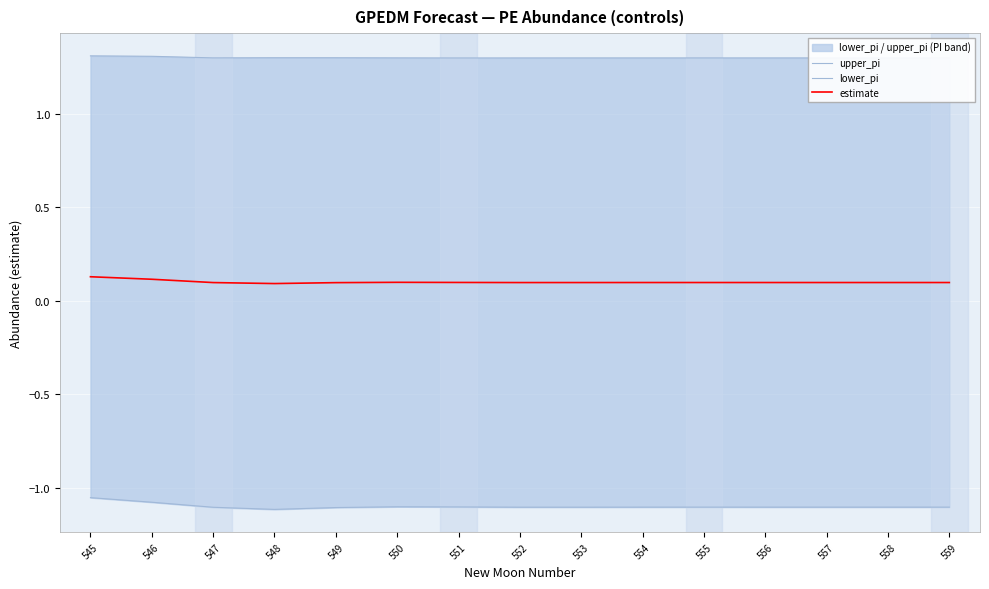

Between 557 and 551, which is larger?

557